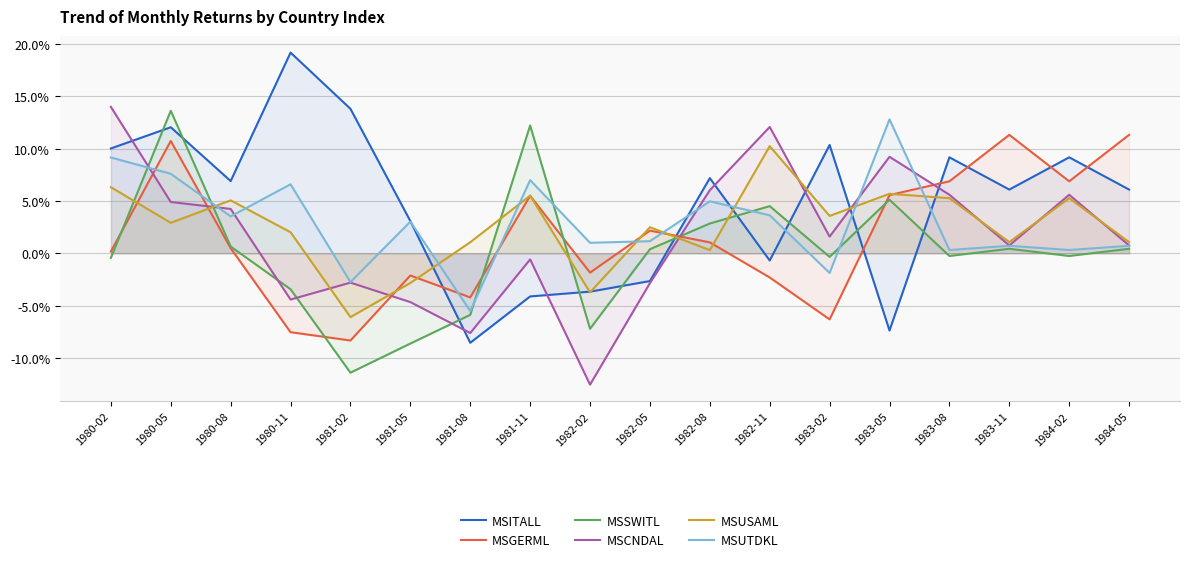

How many times do MSGERML and MSITALL cross each other?

7